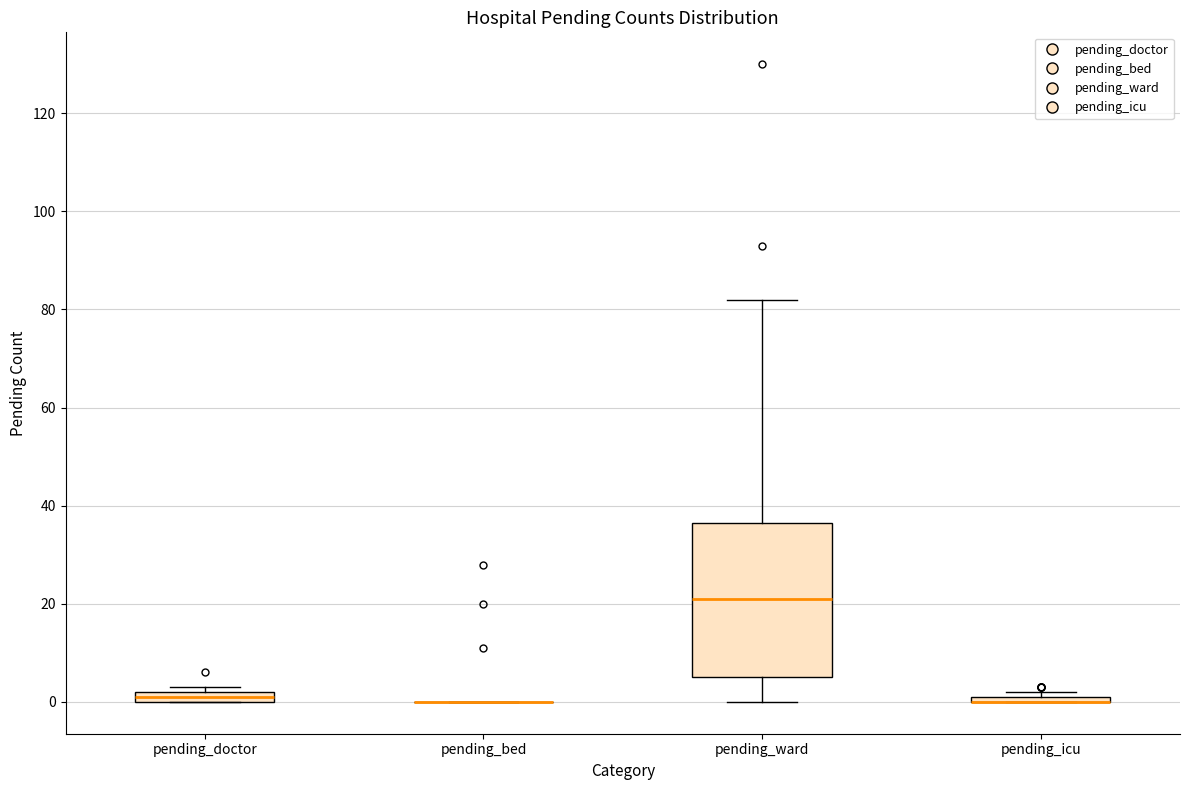

Comparing the boxes themselves (not the whiskers), which one is the tallest?

pending_ward